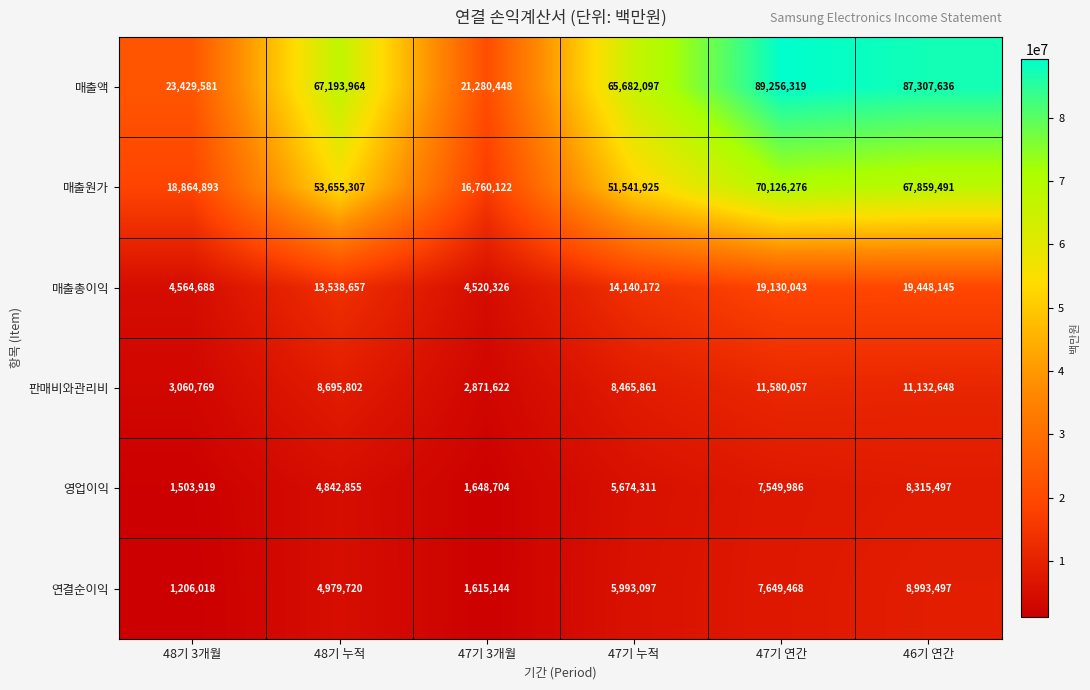

At which category is the sum across all series the highest?

47기 연간